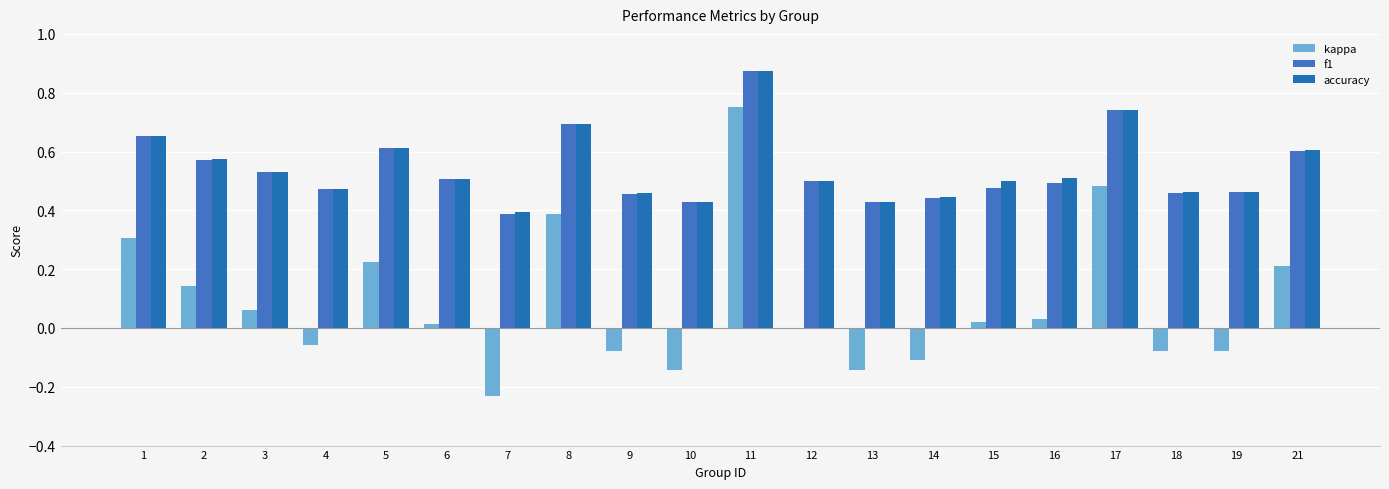

How many groups of bars are there?

20